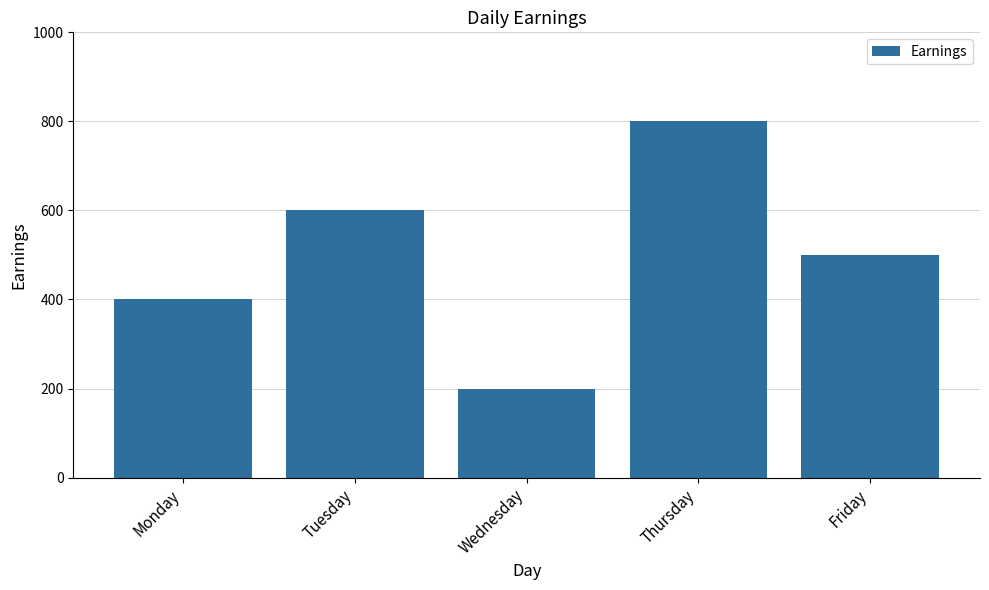

What is the difference between the maximum and second lowest values?

400